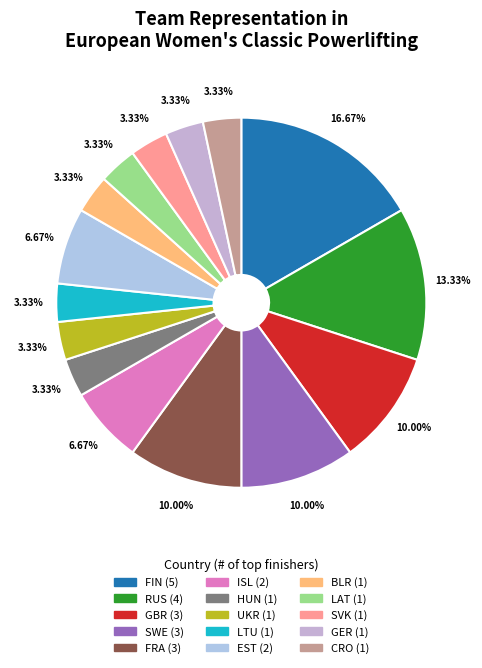

How much of the chart is everything except FIN?

83.3%